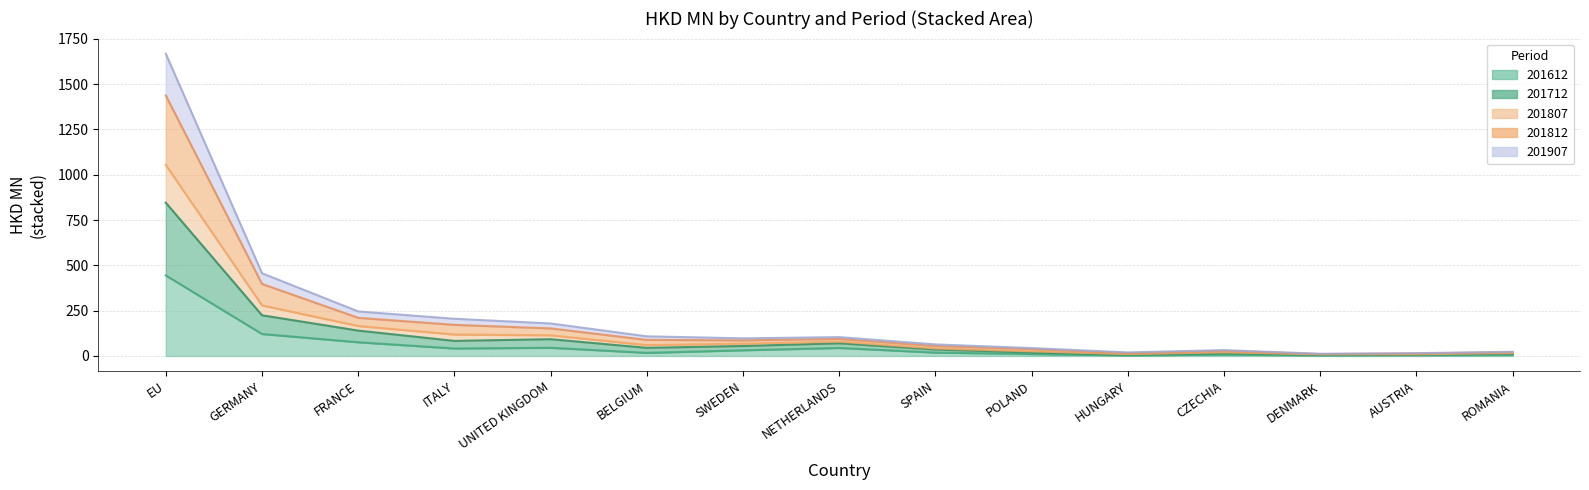

True or false: 201612 has more than 1 interior local peaks.

True